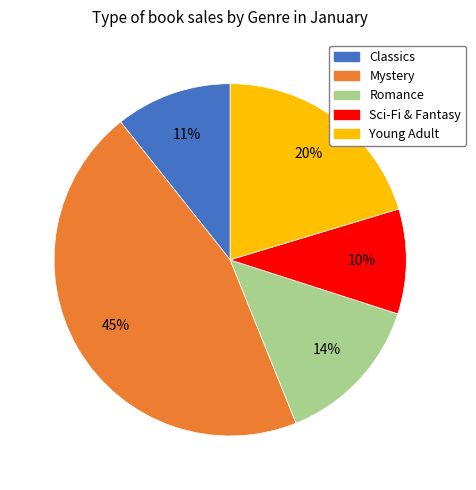

Do Romance and Mystery together represent more than half of the pie?

Yes